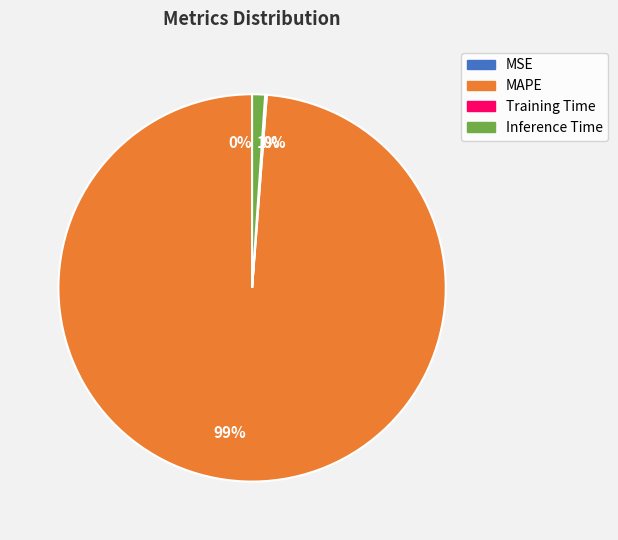

To the nearest percent, what is the difference between the largest and smallest slice percentages?

99%